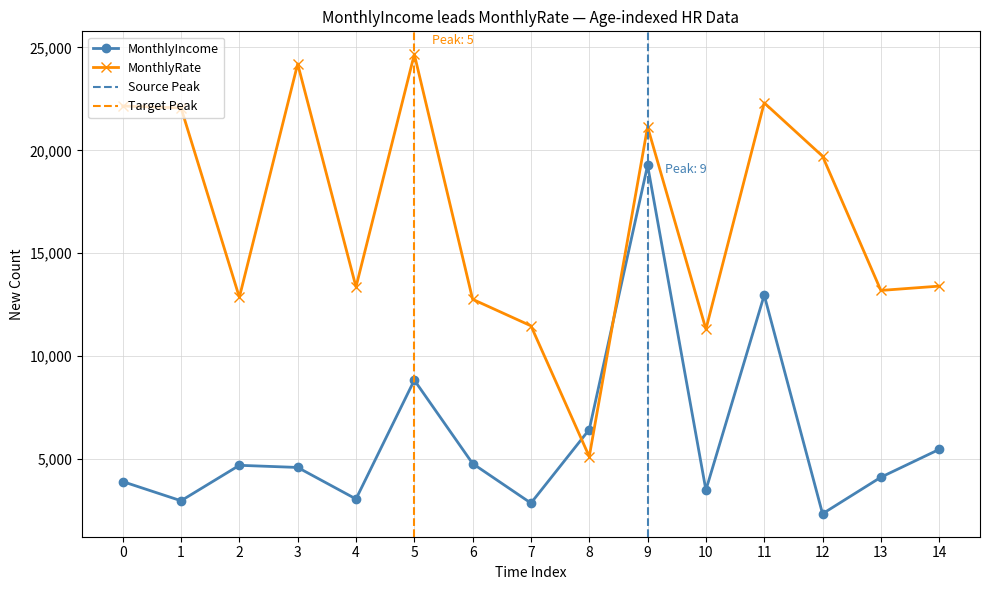

How many interior local valleys does the MonthlyIncome series have?

5